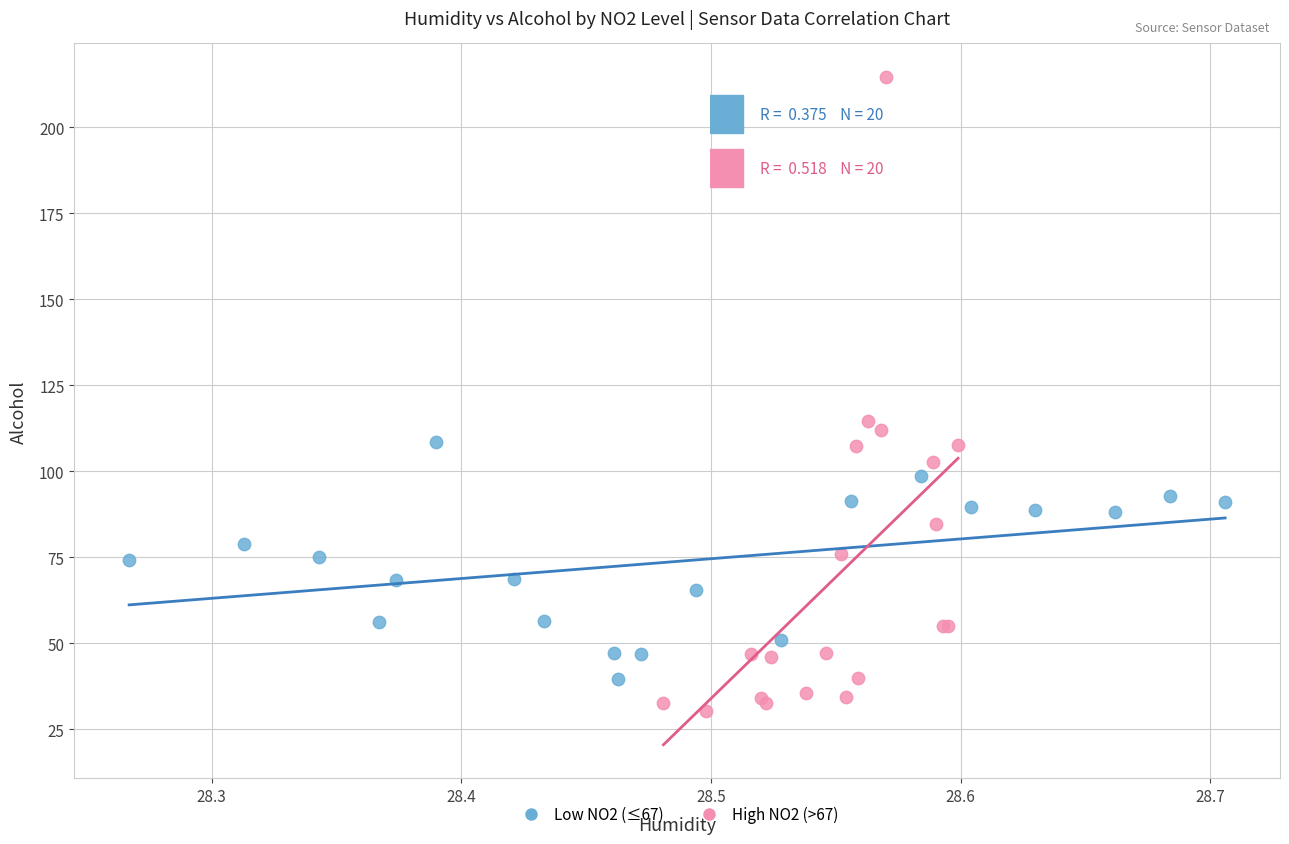

What are all the series names shown in the legend?

Low NO2 (≤67), High NO2 (>67)